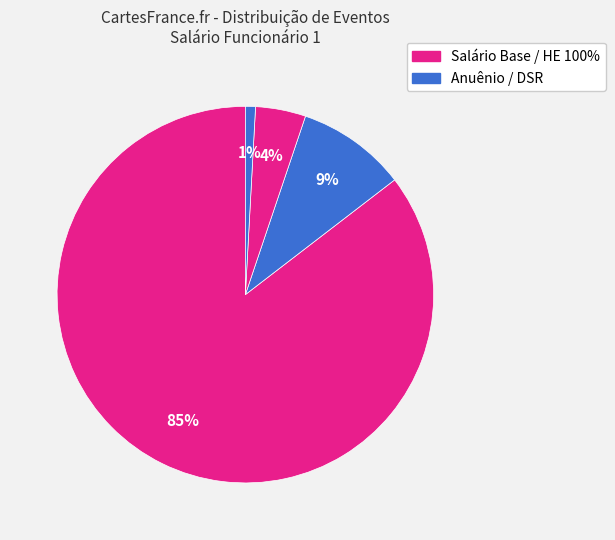

Count the number of slices in the pie.

4